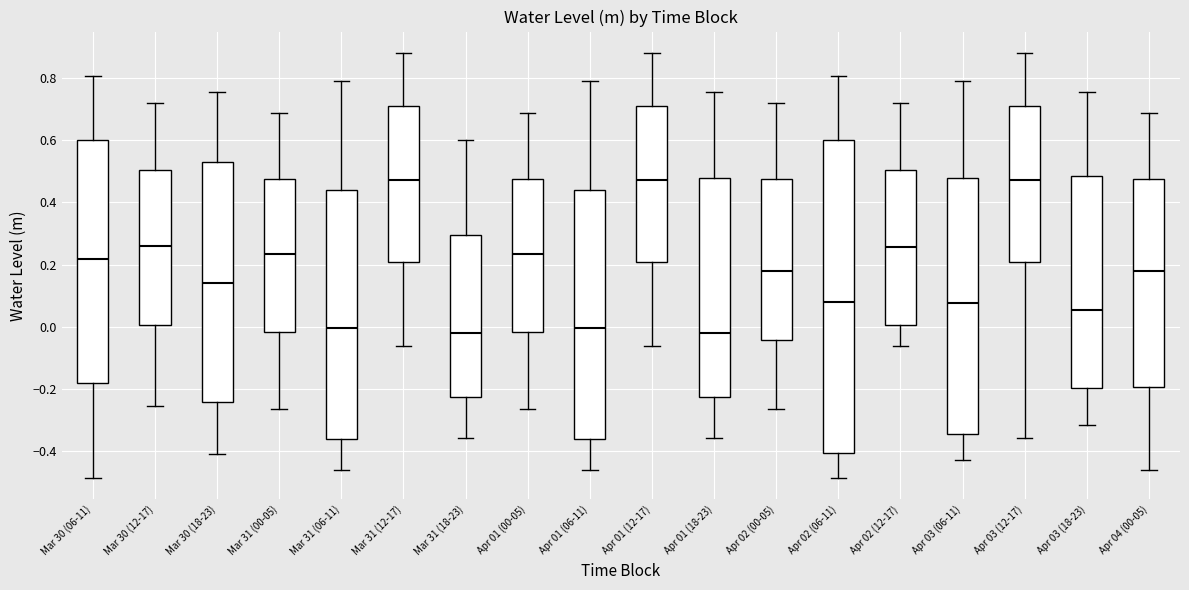

Reading left to right, transcribe this box plot: for each box, give where its median line is, the range the box spans, and where its two whiskers end, as read against the y-axis. The values are not printed on the chart, so give them approximately, as read against the axis.

Mar 30 (06-11): median 0.22, box -0.18 to 0.60, whiskers -0.48 to 0.80
Mar 30 (12-17): median 0.26, box 0.00 to 0.50, whiskers -0.26 to 0.72
Mar 30 (18-23): median 0.14, box -0.24 to 0.52, whiskers -0.40 to 0.76
Mar 31 (00-05): median 0.24, box -0.02 to 0.48, whiskers -0.26 to 0.68
Mar 31 (06-11): median 0.00, box -0.36 to 0.44, whiskers -0.46 to 0.80
Mar 31 (12-17): median 0.48, box 0.20 to 0.72, whiskers -0.06 to 0.88
Mar 31 (18-23): median -0.02, box -0.22 to 0.30, whiskers -0.36 to 0.60
Apr 01 (00-05): median 0.24, box -0.02 to 0.48, whiskers -0.26 to 0.68
Apr 01 (06-11): median 0.00, box -0.36 to 0.44, whiskers -0.46 to 0.80
Apr 01 (12-17): median 0.48, box 0.20 to 0.72, whiskers -0.06 to 0.88
Apr 01 (18-23): median -0.02, box -0.22 to 0.48, whiskers -0.36 to 0.76
Apr 02 (00-05): median 0.18, box -0.04 to 0.48, whiskers -0.26 to 0.72
Apr 02 (06-11): median 0.08, box -0.40 to 0.60, whiskers -0.48 to 0.80
Apr 02 (12-17): median 0.26, box 0.00 to 0.50, whiskers -0.06 to 0.72
Apr 03 (06-11): median 0.08, box -0.34 to 0.48, whiskers -0.42 to 0.80
Apr 03 (12-17): median 0.48, box 0.20 to 0.72, whiskers -0.36 to 0.88
Apr 03 (18-23): median 0.06, box -0.20 to 0.48, whiskers -0.32 to 0.76
Apr 04 (00-05): median 0.18, box -0.20 to 0.48, whiskers -0.46 to 0.68